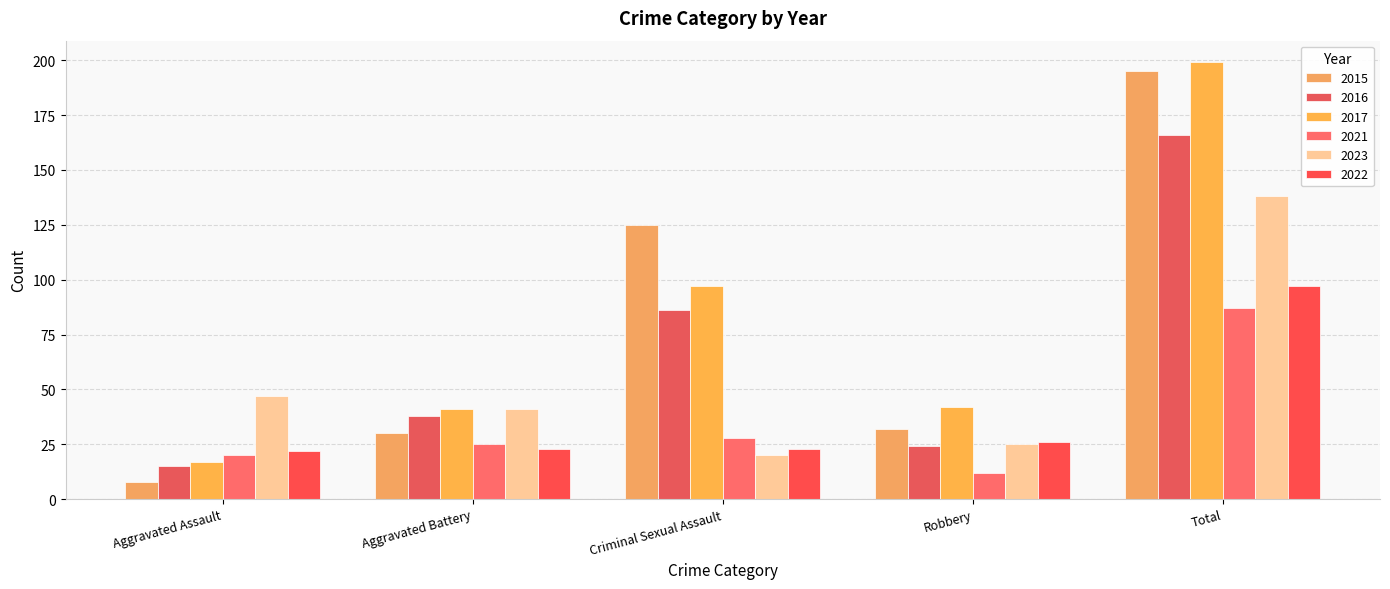

What is the value of the 2021 bar at the 1st from the left?

20